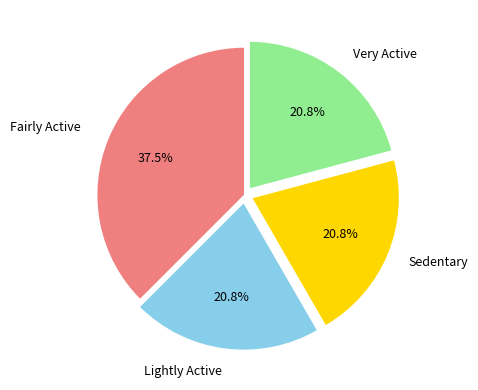

Is there a majority slice in this chart?

No